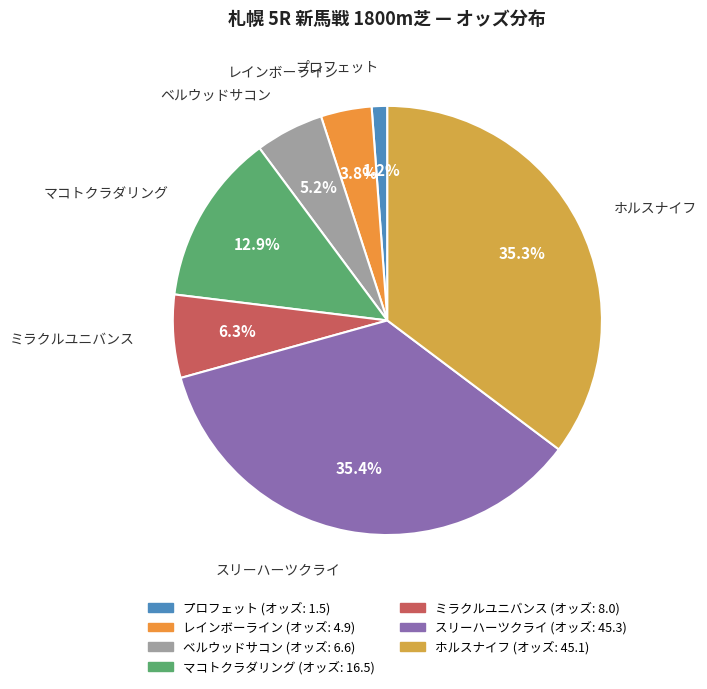

To the nearest percent, what portion does プロフェット represent?

1%